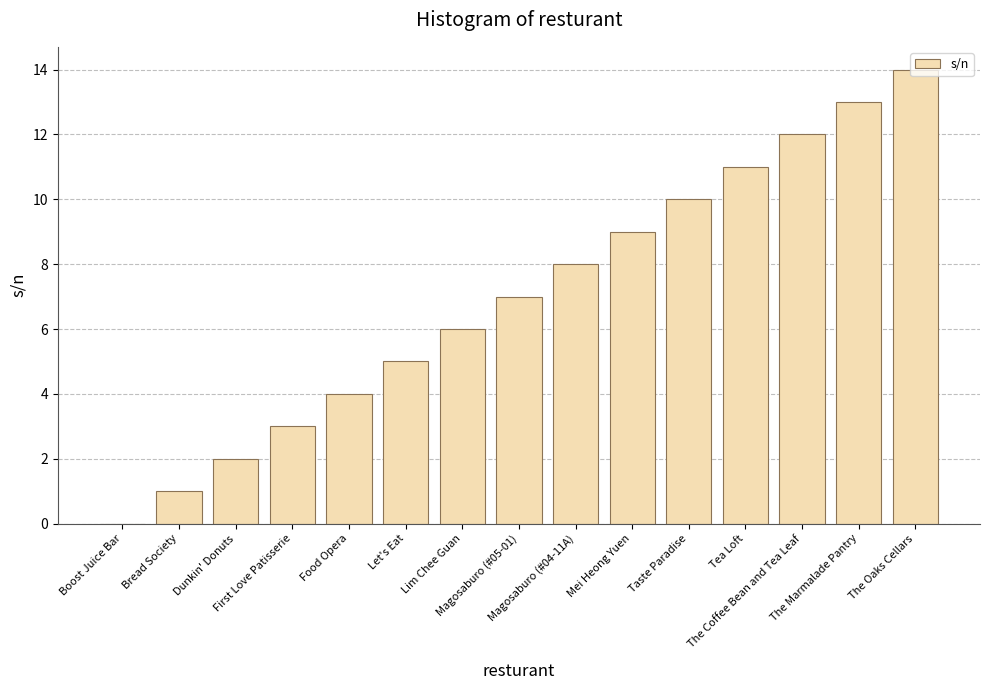

Does the chart contain stacked bars?

No